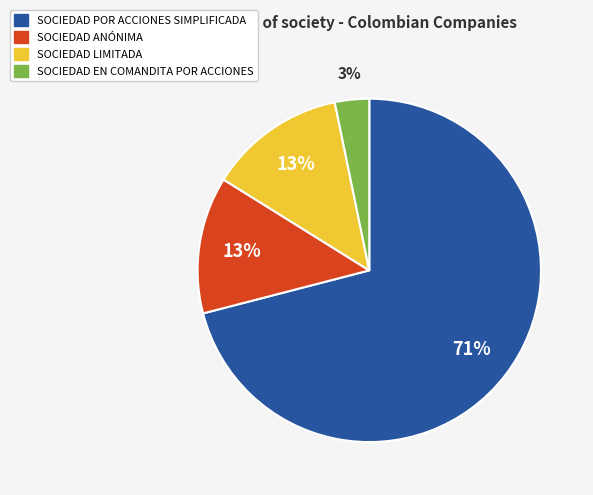

To the nearest percent, what portion does SOCIEDAD ANÓNIMA represent?

13%